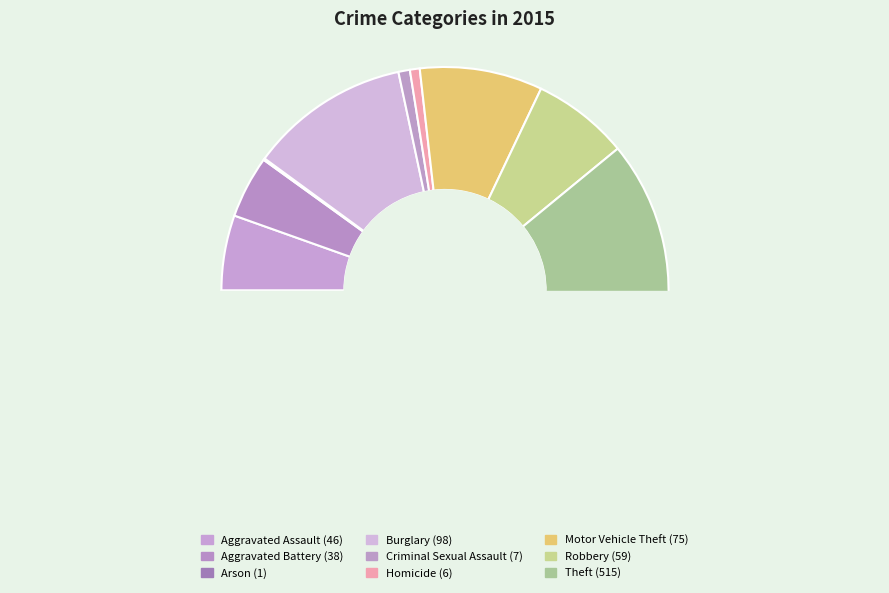

To the nearest percent, what percentage of the pie is Theft?

61%